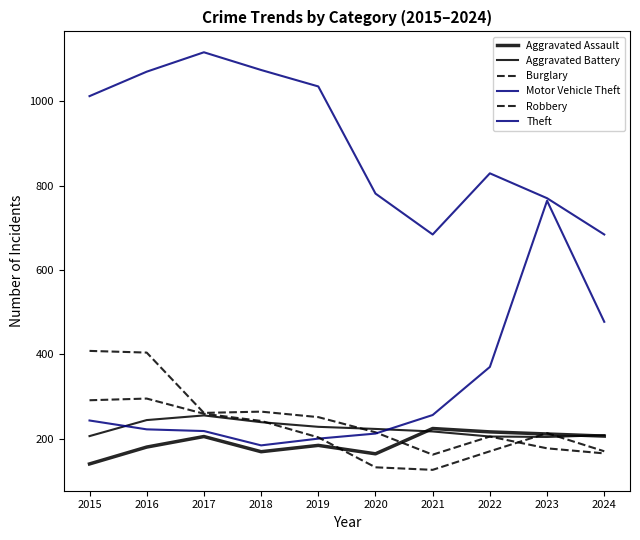

How many intersections are there between Motor Vehicle Theft and Aggravated Battery?

2